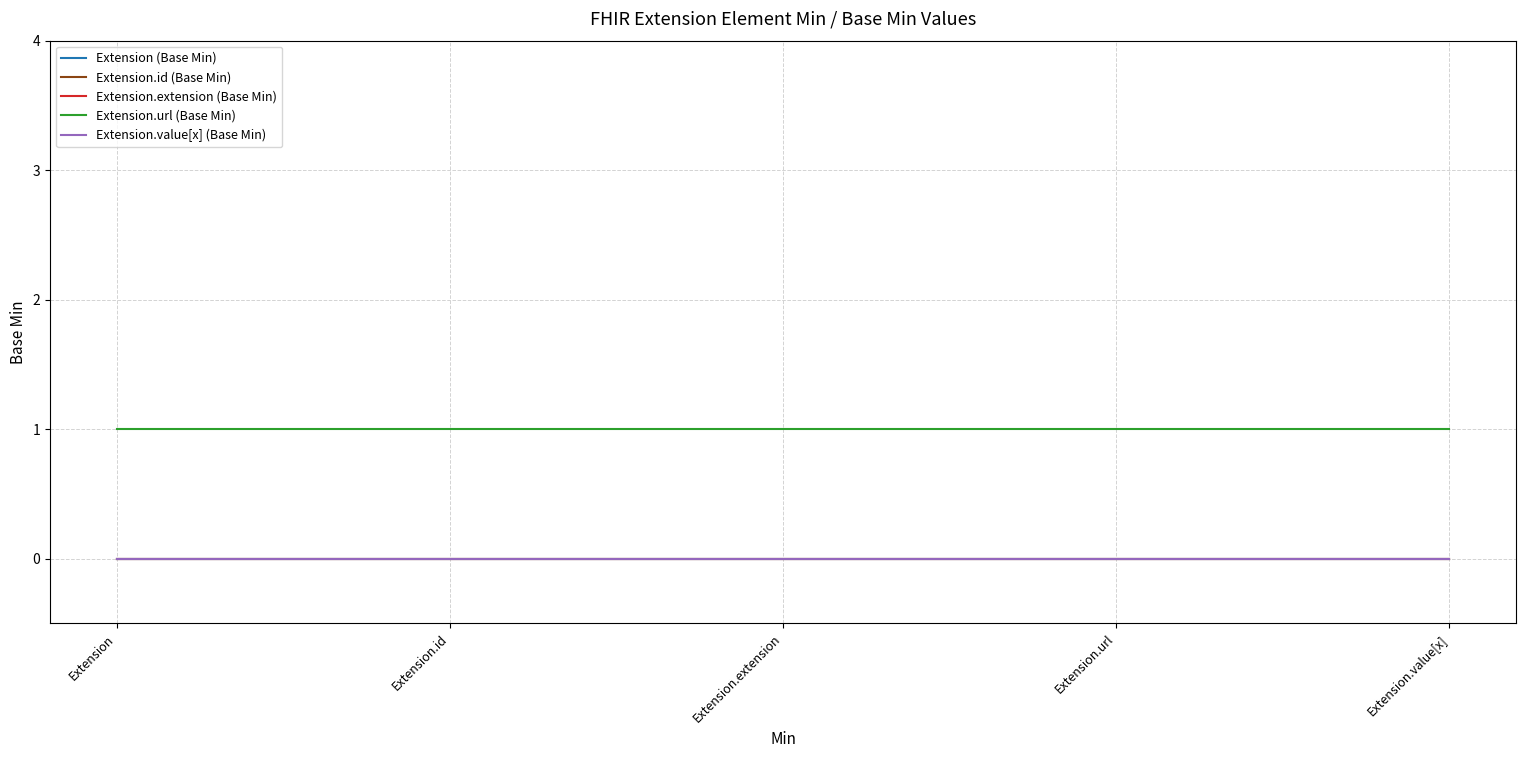

Rank the categories by Extension.extension (Base Min) value from lowest to highest.

Extension, Extension.id, Extension.extension, Extension.url, Extension.value[x]